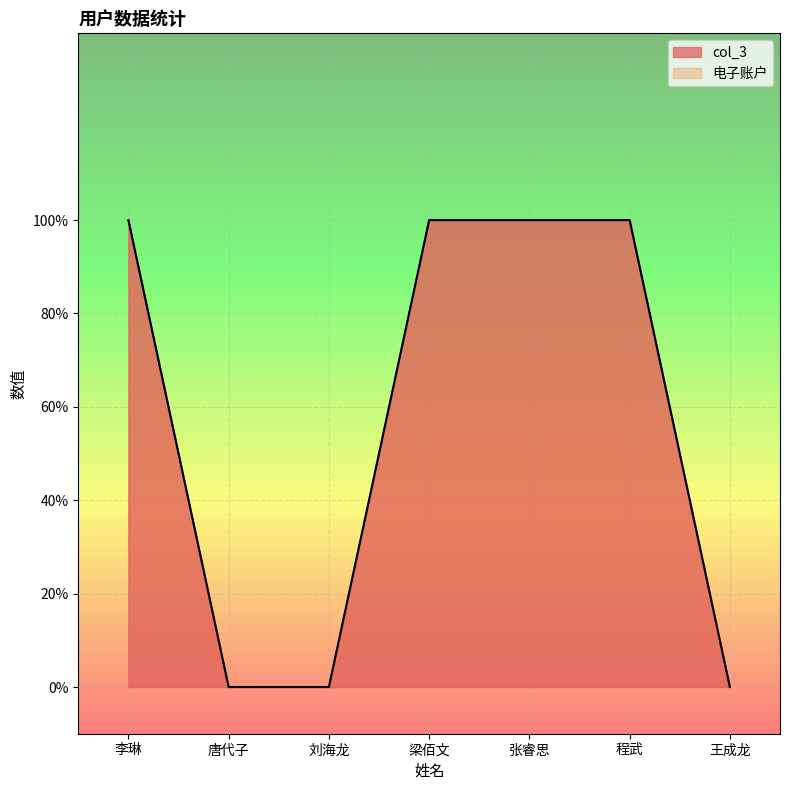

True or false: col_3 and 电子账户 cross at least once.

False